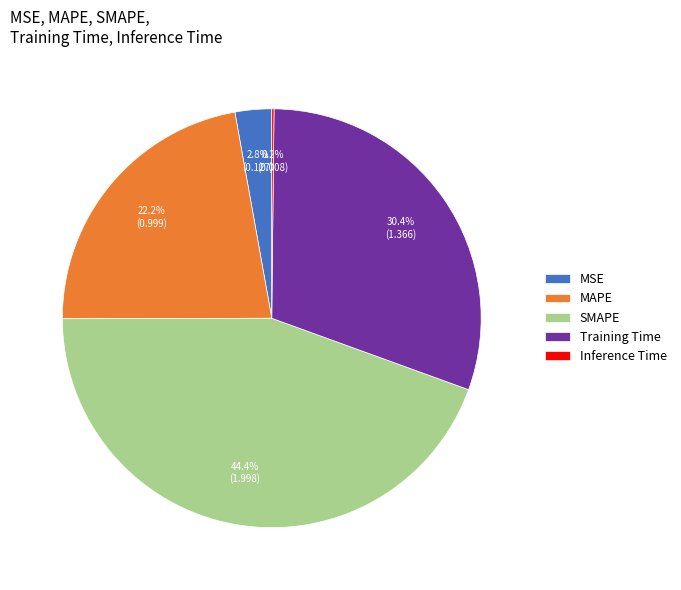

What is the largest slice in the pie chart?

SMAPE